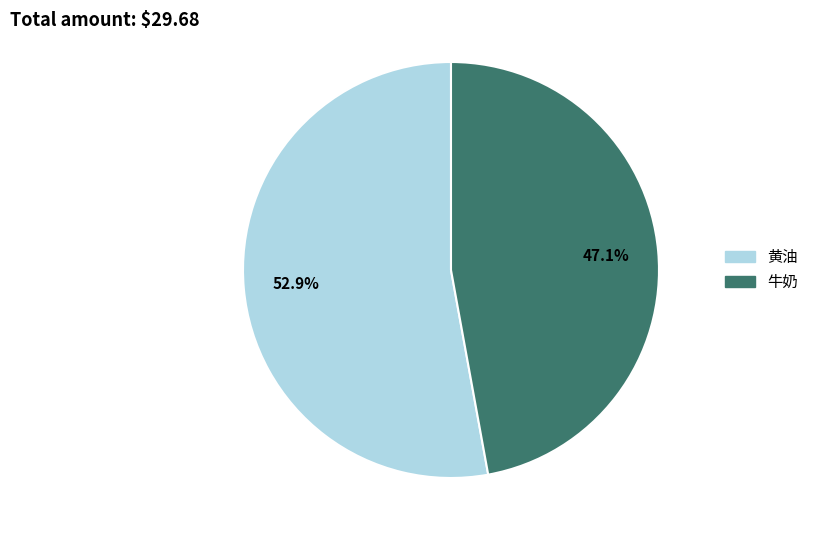

To the nearest percent, what is the combined percentage of 牛奶 and 黄油?

100%